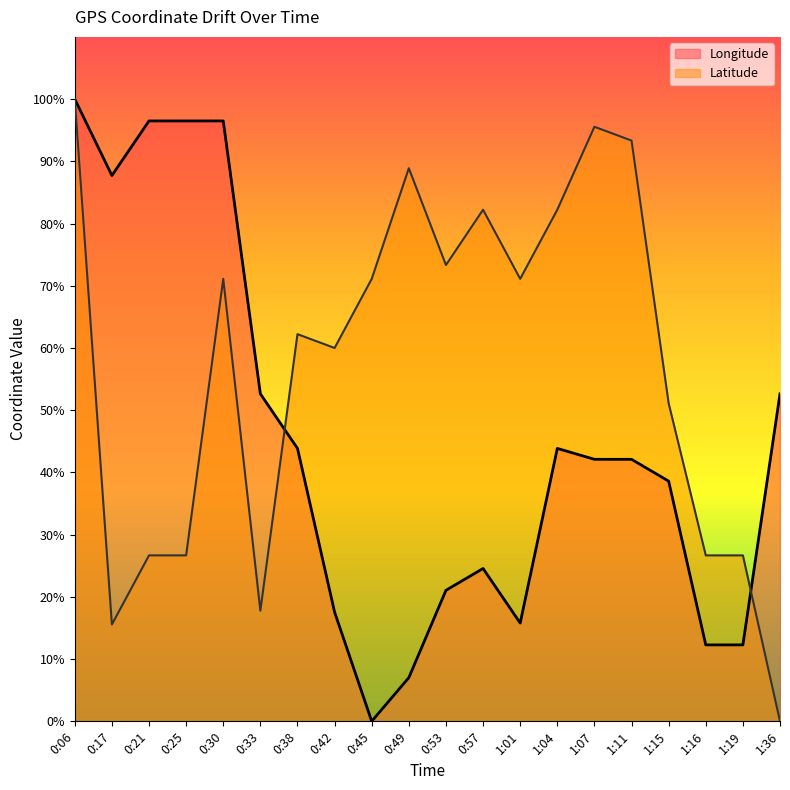

Between which two adjacent categories do Latitude and Longitude first intersect?

0:33 and 0:38